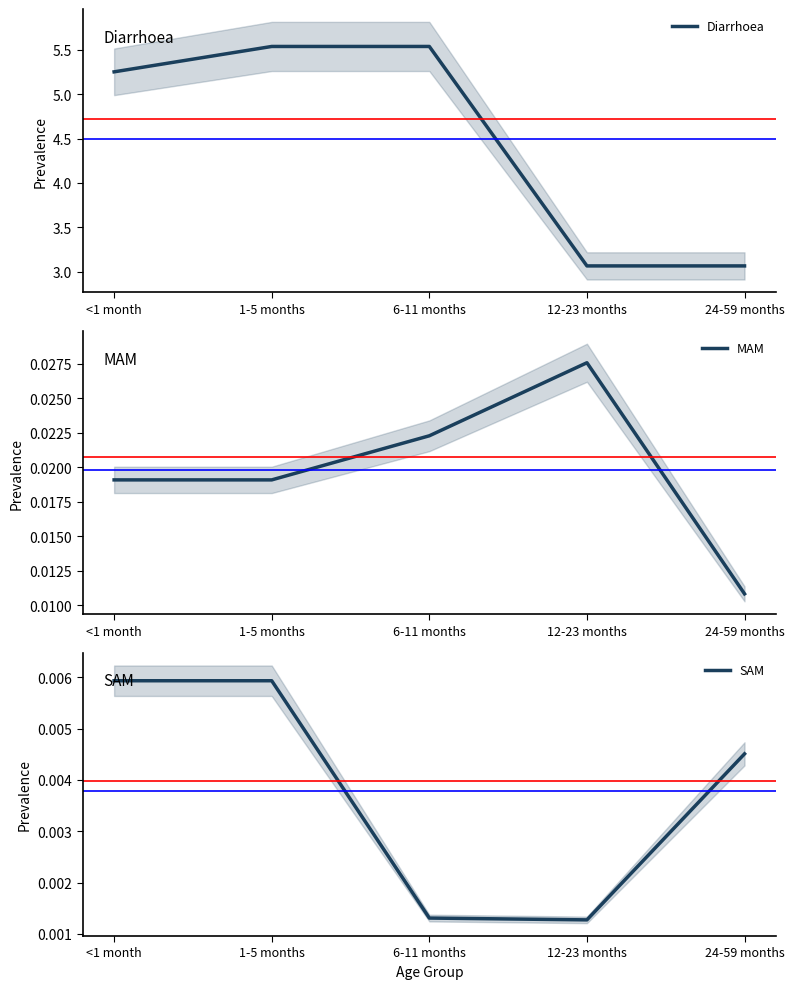

Reading left to right, what are all the values shown in this chart?

Diarrhoea: <1 month=5.3	1-5 months=5.5	6-11 months=5.5	12-23 months=3.1	24-59 months=3.1
MAM: <1 month=0.0	1-5 months=0.0	6-11 months=0.0	12-23 months=0.0	24-59 months=0.0
SAM: <1 month=0.0	1-5 months=0.0	6-11 months=0.0	12-23 months=0.0	24-59 months=0.0